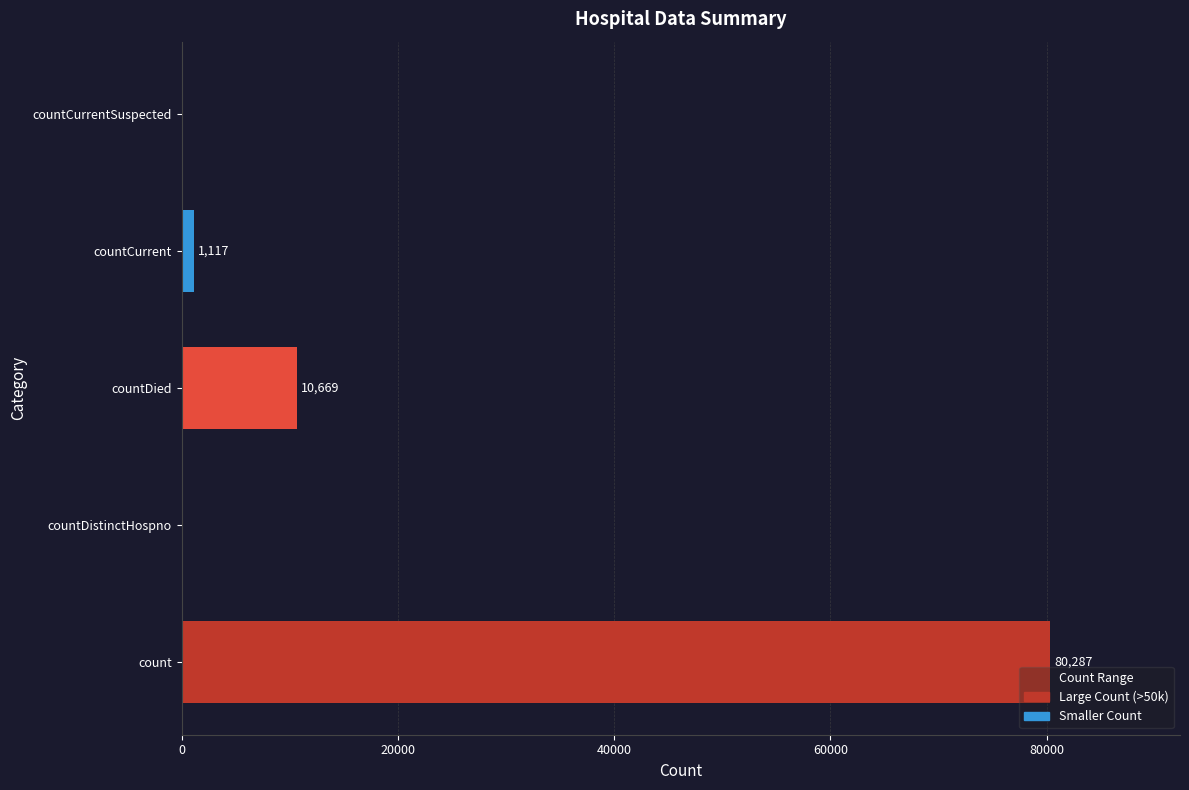

What is the maximum value shown in the chart?

80287